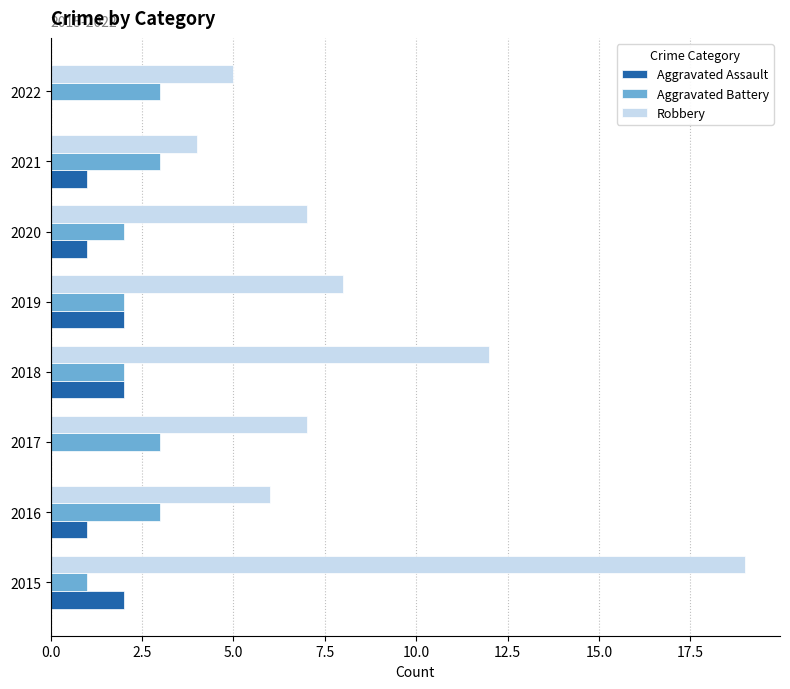

Is the value of Aggravated Battery at 2017 greater than the value of Robbery at 2019?

No